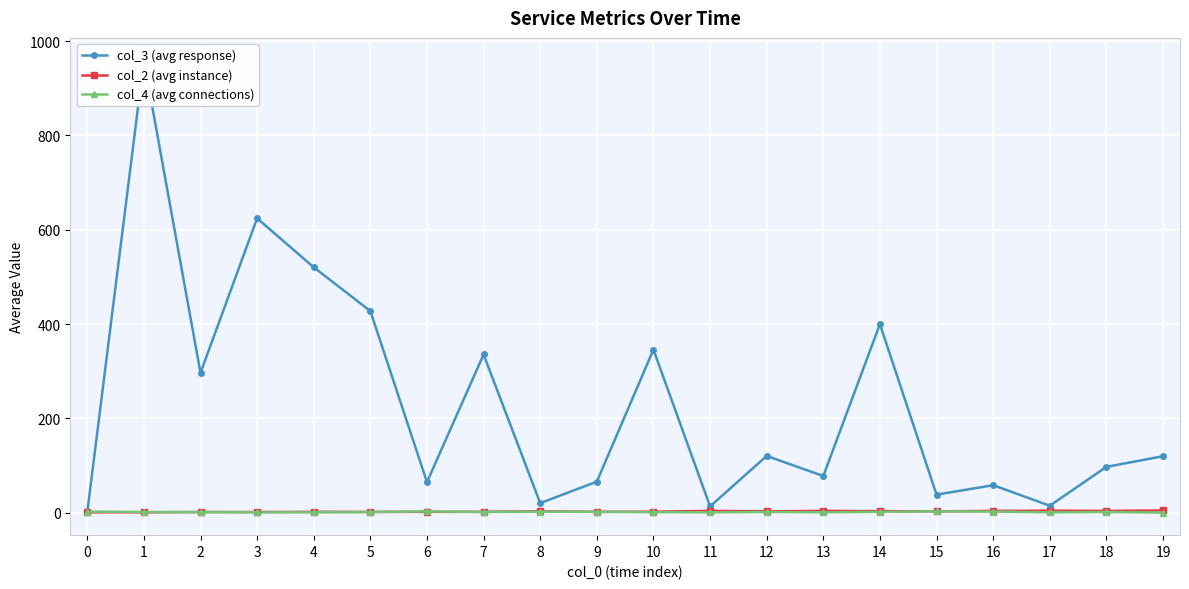

The value of col_4 (avg connections) at 9 is 2.0. True or false?

True